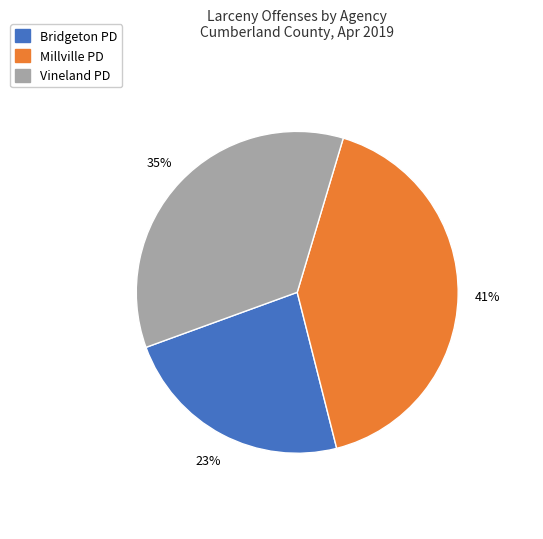

How many slices are in this pie chart?

3